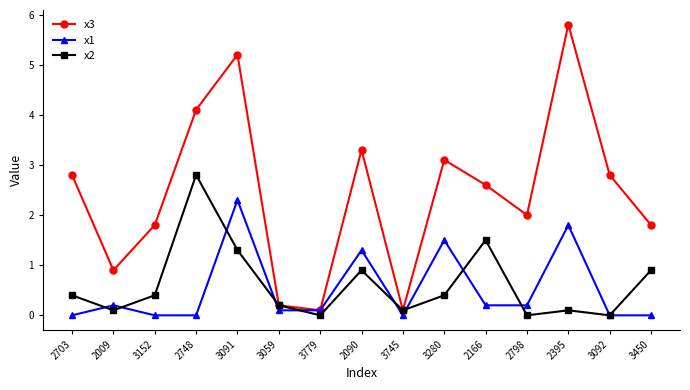

Count the number of data series in this chart.

3